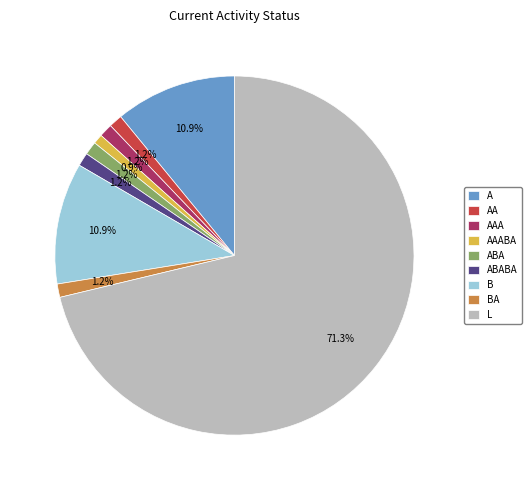

Which category has the biggest portion of the pie?

L